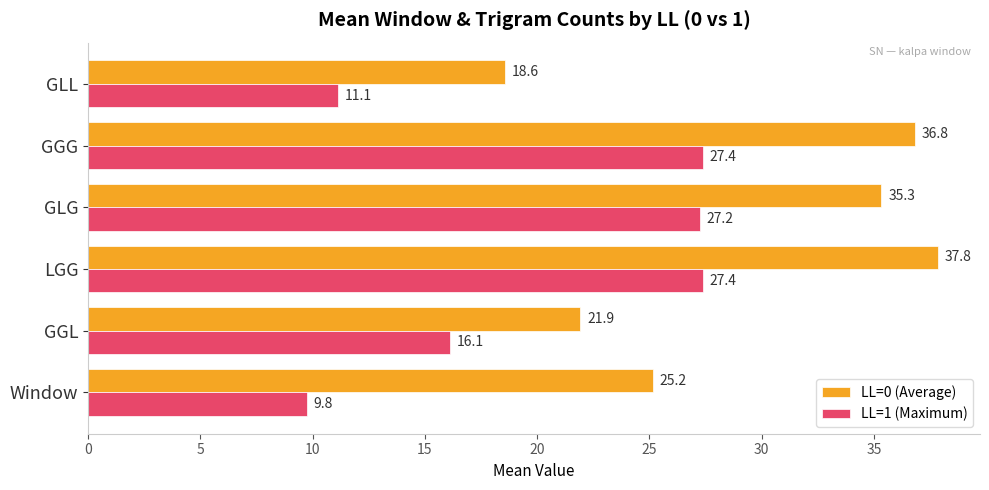

How many data points in LL=0 (Average) are above 35?

3